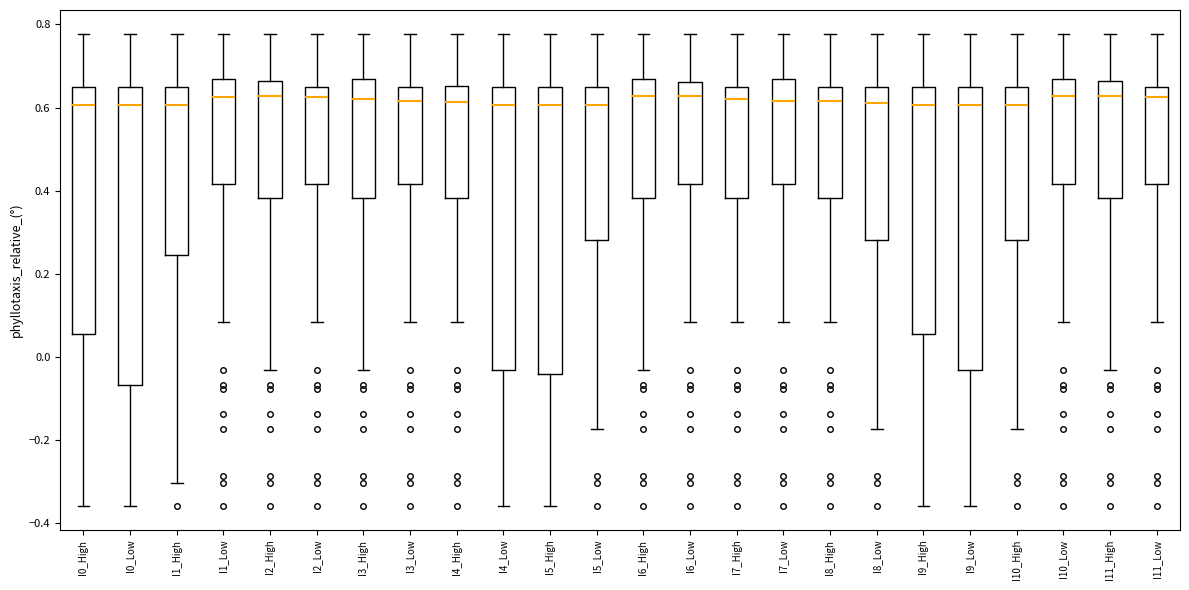

Reading left to right, read every box against the y-axis: the position of its median line, the range the box covers, and the ends of its whiskers. The values are not printed on the chart, so give them approximately, as read against the axis.

I0_High: median 0.60, box 0.06 to 0.64, whiskers -0.36 to 0.78
I0_Low: median 0.60, box -0.06 to 0.64, whiskers -0.36 to 0.78
I1_High: median 0.60, box 0.24 to 0.64, whiskers -0.30 to 0.78
I1_Low: median 0.62, box 0.42 to 0.66, whiskers 0.08 to 0.78
I2_High: median 0.62, box 0.38 to 0.66, whiskers -0.04 to 0.78
I2_Low: median 0.62, box 0.42 to 0.64, whiskers 0.08 to 0.78
I3_High: median 0.62, box 0.38 to 0.66, whiskers -0.04 to 0.78
I3_Low: median 0.62, box 0.42 to 0.64, whiskers 0.08 to 0.78
I4_High: median 0.62, box 0.38 to 0.66, whiskers 0.08 to 0.78
I4_Low: median 0.60, box -0.04 to 0.64, whiskers -0.36 to 0.78
I5_High: median 0.60, box -0.04 to 0.64, whiskers -0.36 to 0.78
I5_Low: median 0.60, box 0.28 to 0.64, whiskers -0.18 to 0.78
I6_High: median 0.62, box 0.38 to 0.66, whiskers -0.04 to 0.78
I6_Low: median 0.62, box 0.42 to 0.66, whiskers 0.08 to 0.78
I7_High: median 0.62, box 0.38 to 0.64, whiskers 0.08 to 0.78
I7_Low: median 0.62, box 0.42 to 0.66, whiskers 0.08 to 0.78
I8_High: median 0.62, box 0.38 to 0.64, whiskers 0.08 to 0.78
I8_Low: median 0.62, box 0.28 to 0.64, whiskers -0.18 to 0.78
I9_High: median 0.60, box 0.06 to 0.64, whiskers -0.36 to 0.78
I9_Low: median 0.60, box -0.04 to 0.64, whiskers -0.36 to 0.78
I10_High: median 0.60, box 0.28 to 0.64, whiskers -0.18 to 0.78
I10_Low: median 0.62, box 0.42 to 0.66, whiskers 0.08 to 0.78
I11_High: median 0.62, box 0.38 to 0.66, whiskers -0.04 to 0.78
I11_Low: median 0.62, box 0.42 to 0.64, whiskers 0.08 to 0.78